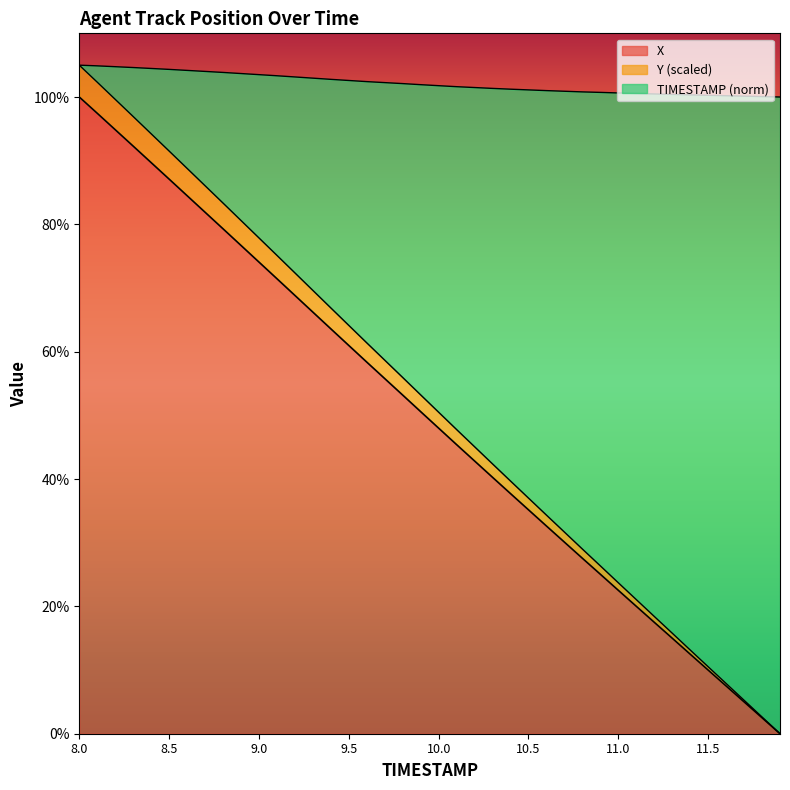

At which label does X reach its peak?

8.0